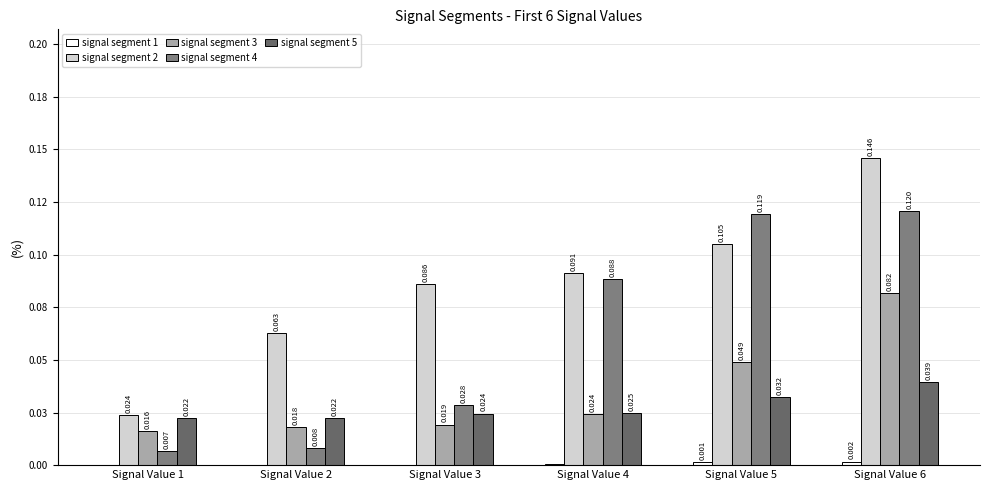

Are the bars grouped side by side (vs. stacked)?

Yes